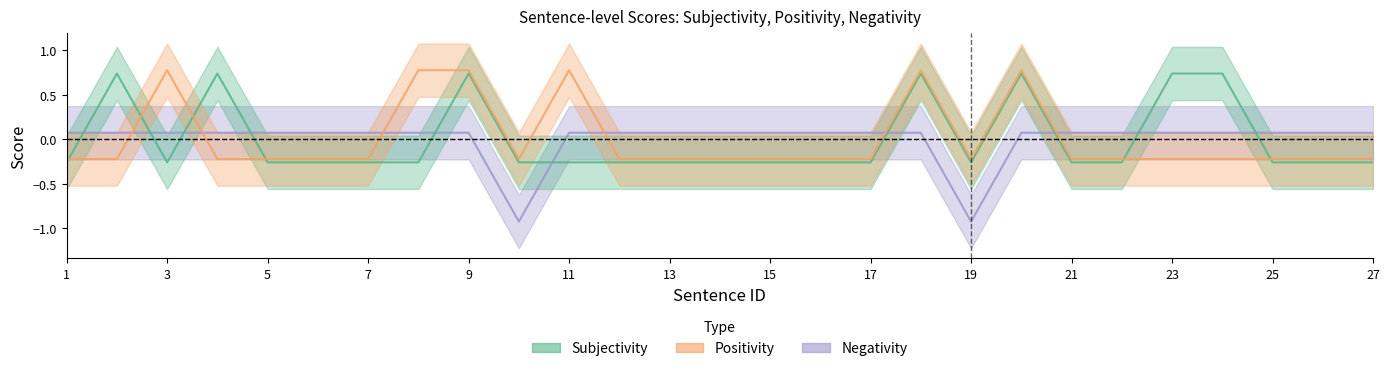

Where is Positivity nearest to the value 0?

1